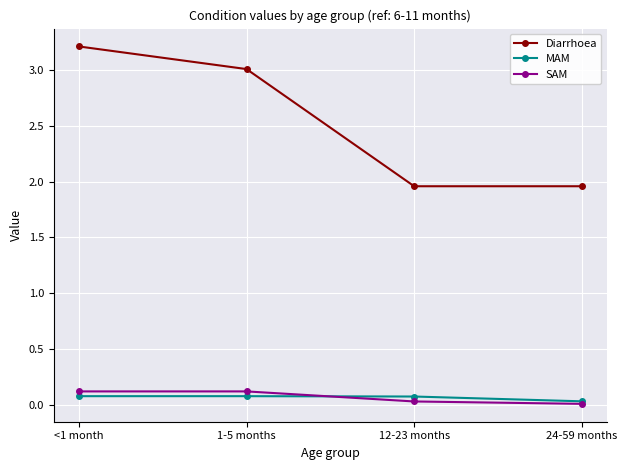

What is the difference between the second highest and minimum values in the SAM series?

0.1